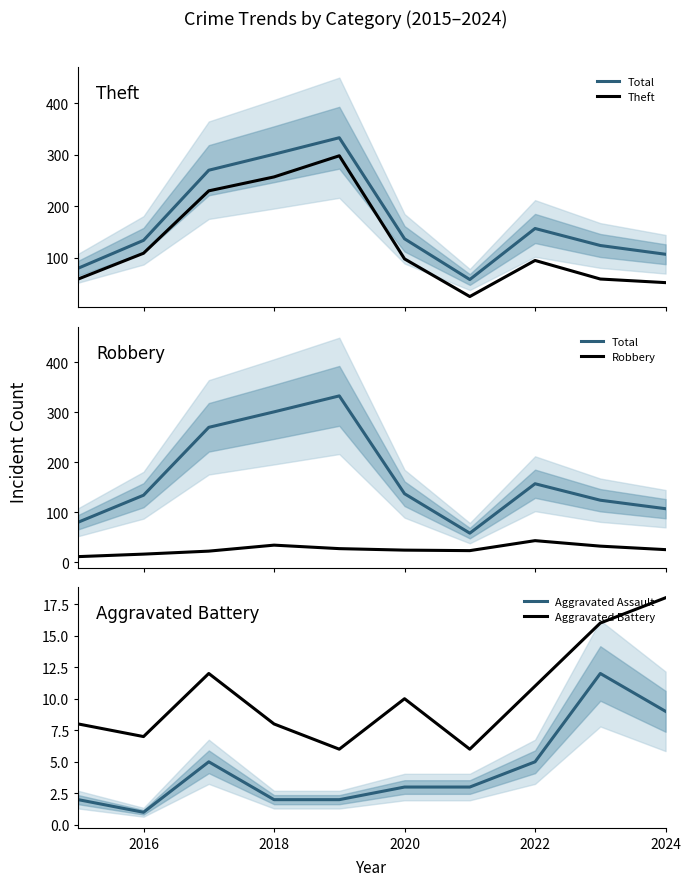

How many lines are shown in the chart?

5